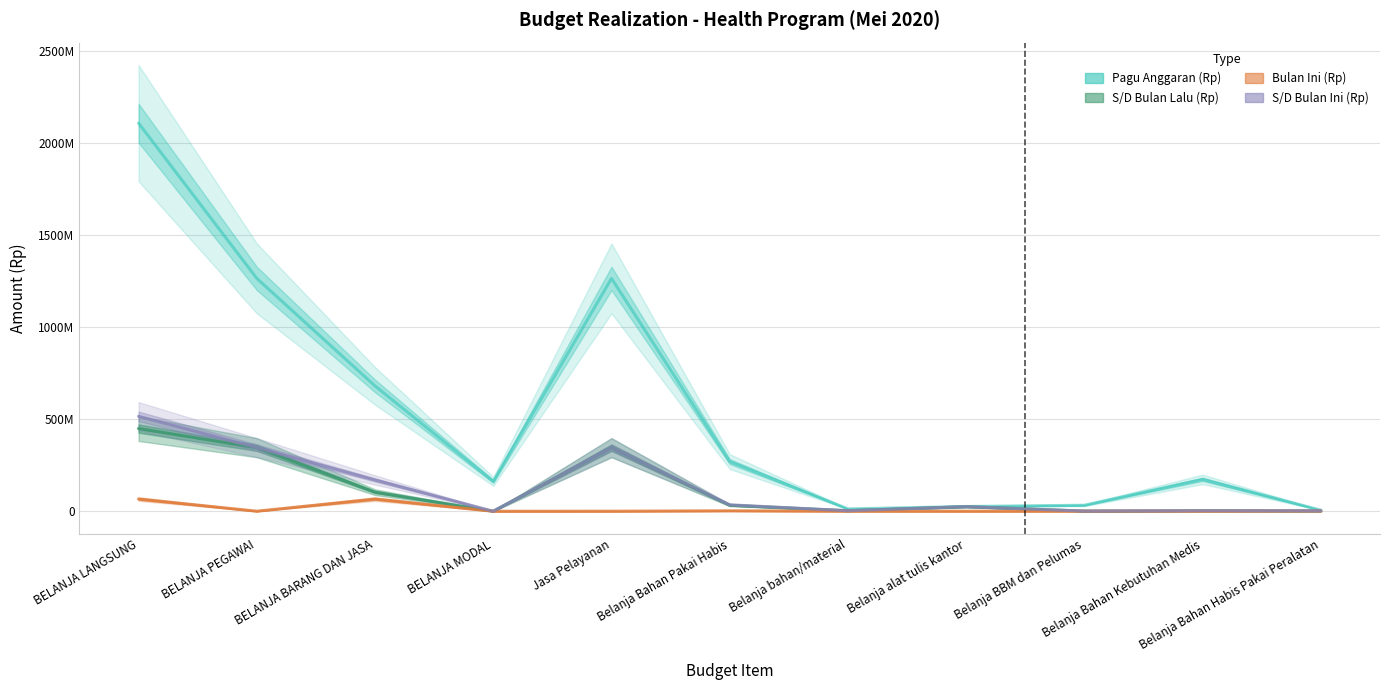

Is it true that Bulan Ini (Rp) equals 32858774 at BELANJA BARANG DAN JASA?

False